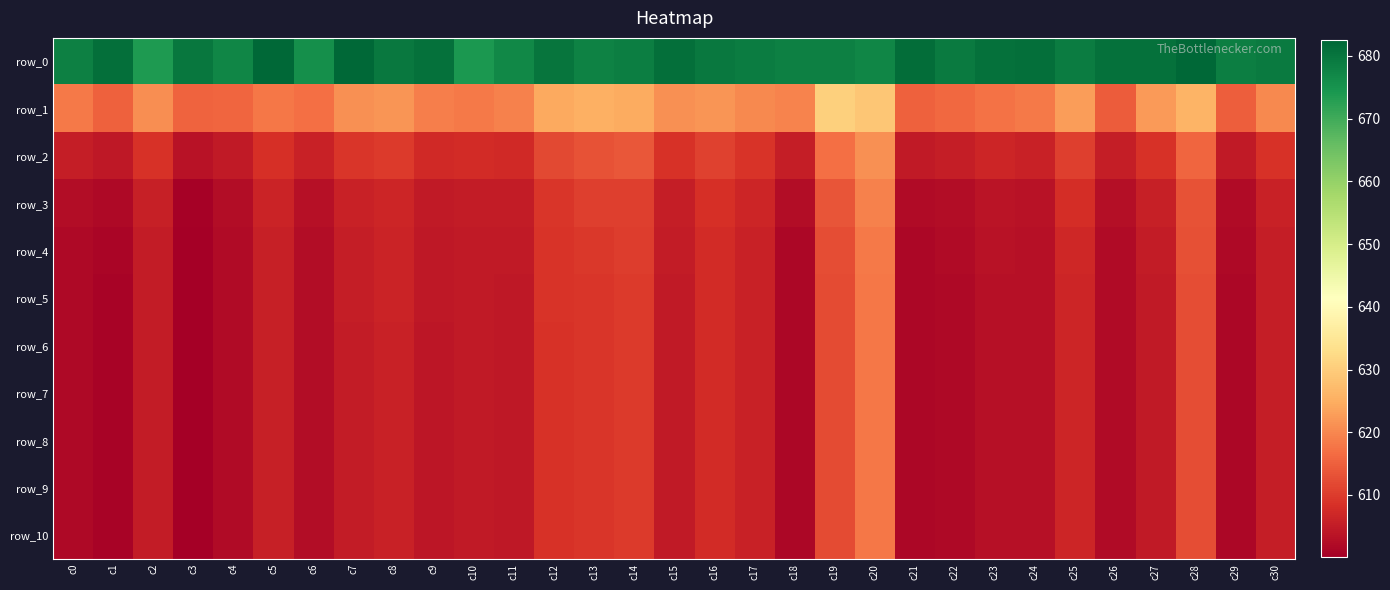

Which series has the largest total across all categories?

row_0